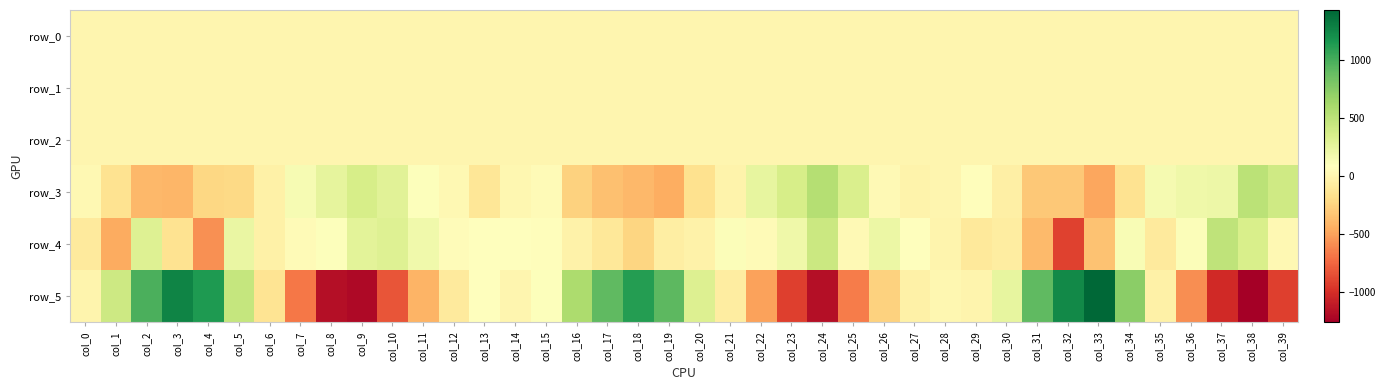

Is the value of row_1 at col_13 greater than the value of row_3 at col_24?

No